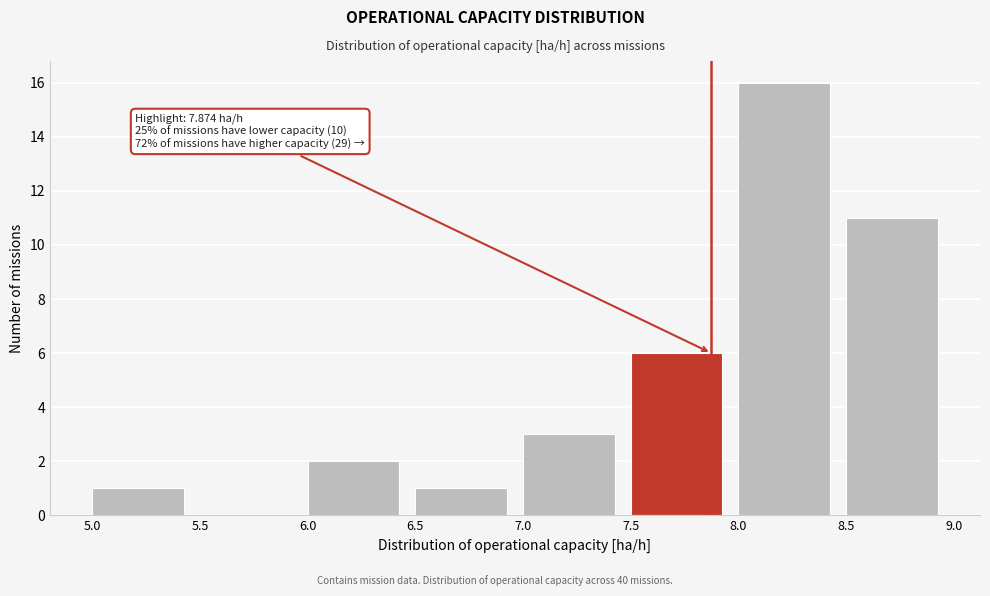

Over which range of the x-axis is the bar tallest?

8.0 to 8.5